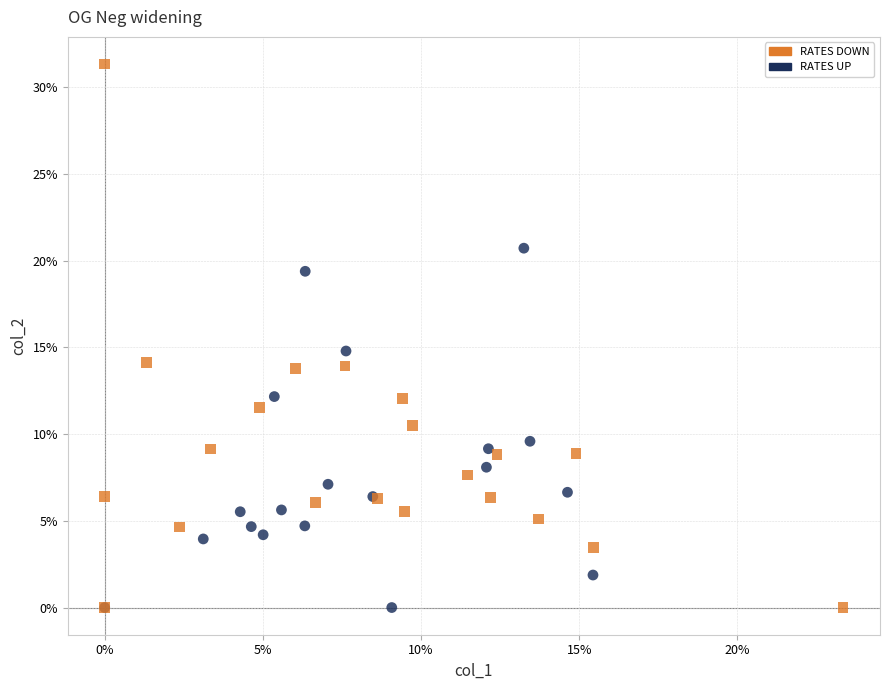

Which series contains the highest Y value?

RATES DOWN